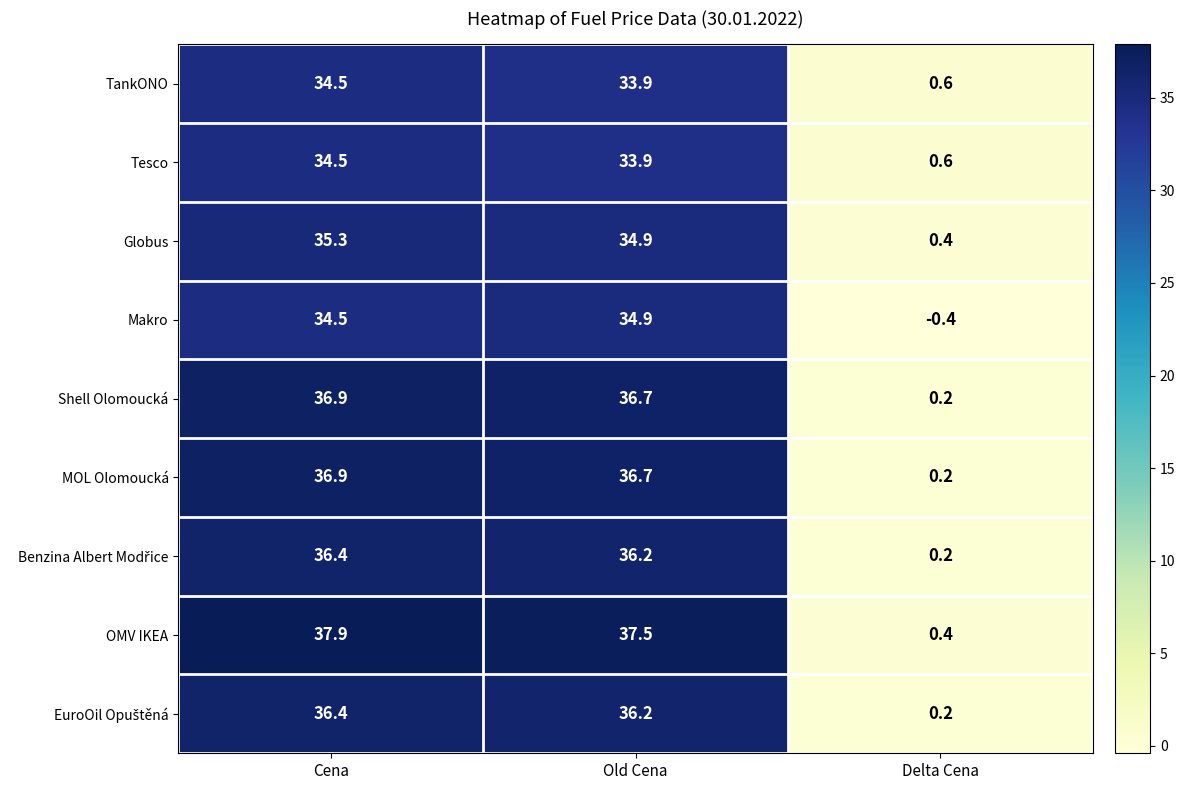

Where is Tesco nearest to the value 17?

Delta Cena